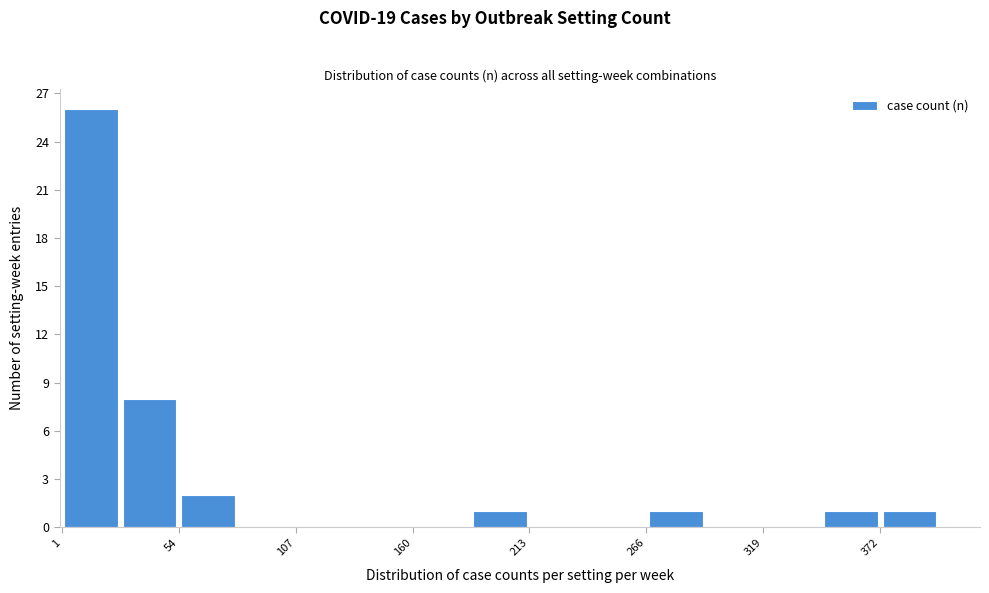

Around what value on the x-axis is the tallest bar? Give the approximate position of its centre, as read against the axis.

10